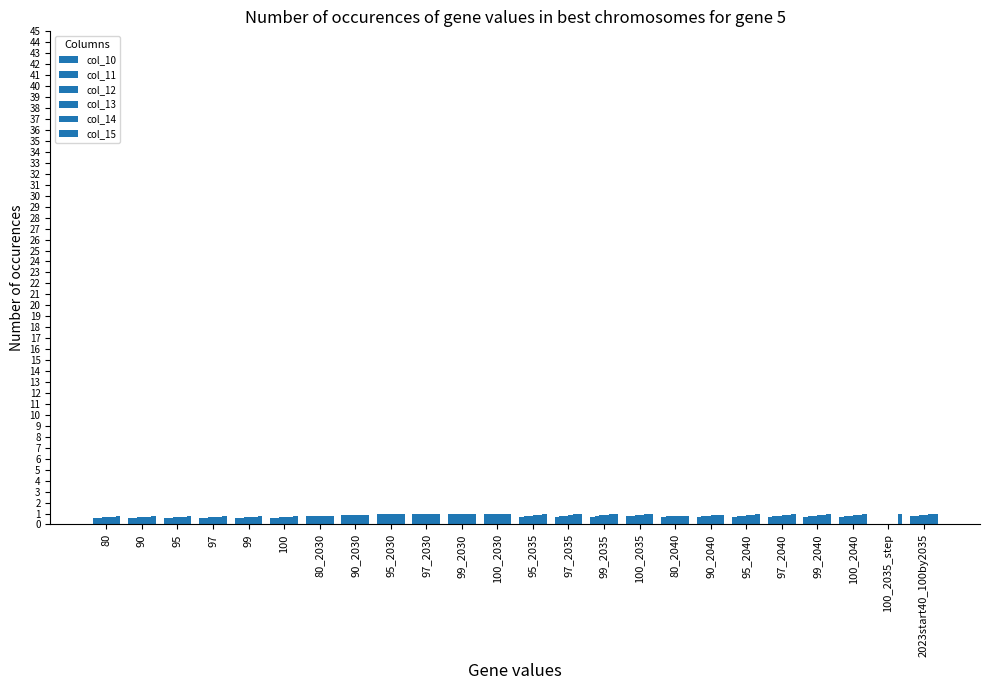

How many series are shown in this chart?

6